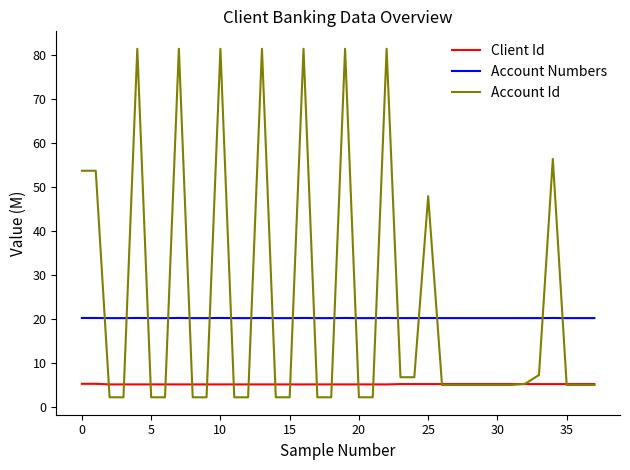

List the series in order of their overall mean, highest first.

Account Id, Account Numbers, Client Id